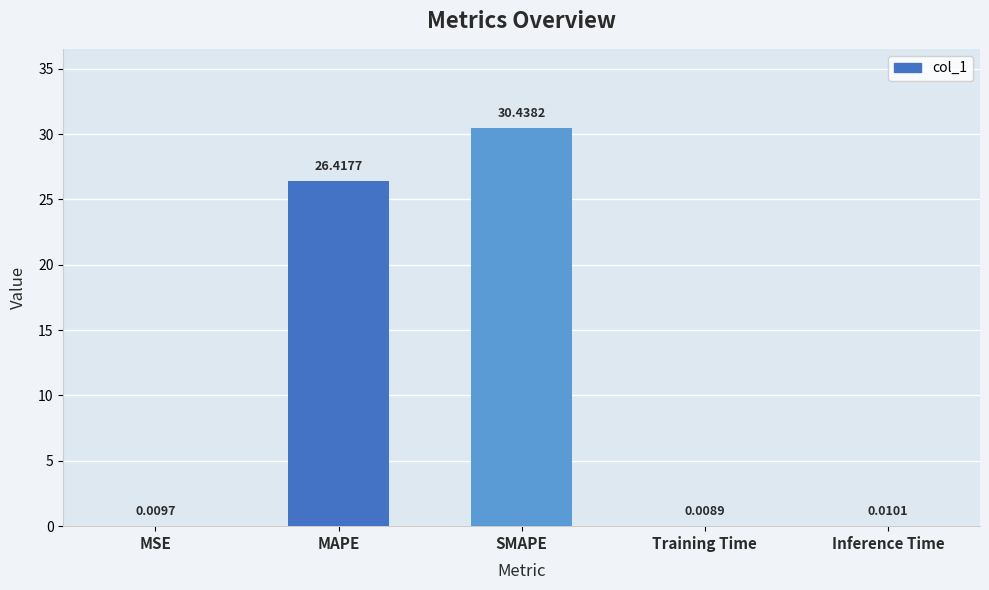

Which category has the highest value across all series?

SMAPE